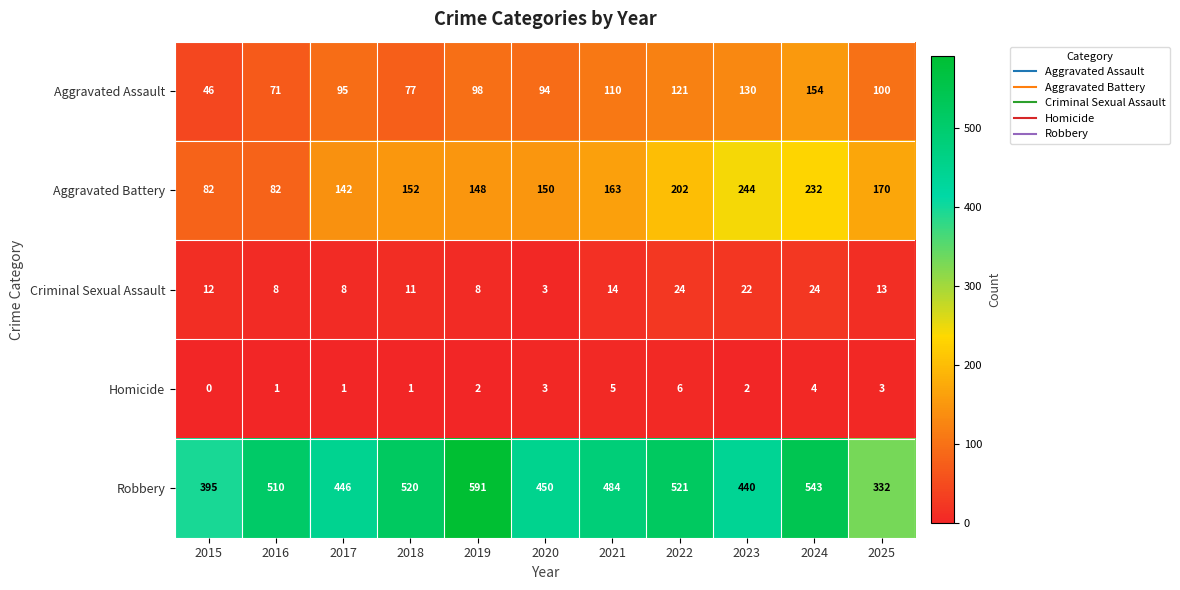

Which series has the largest total across all categories?

Robbery